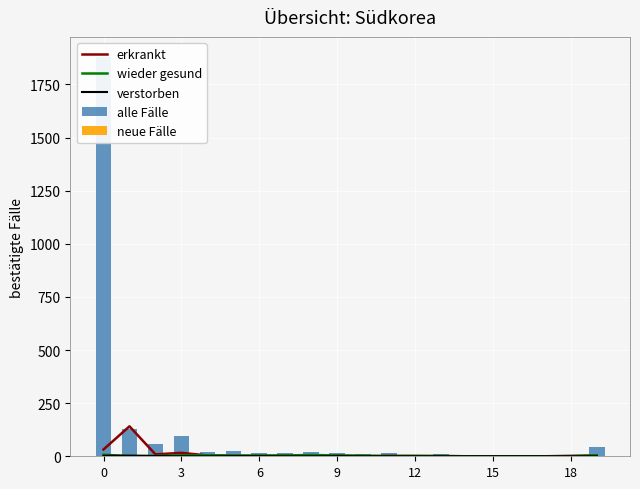

How many distinct data groups are displayed?

5